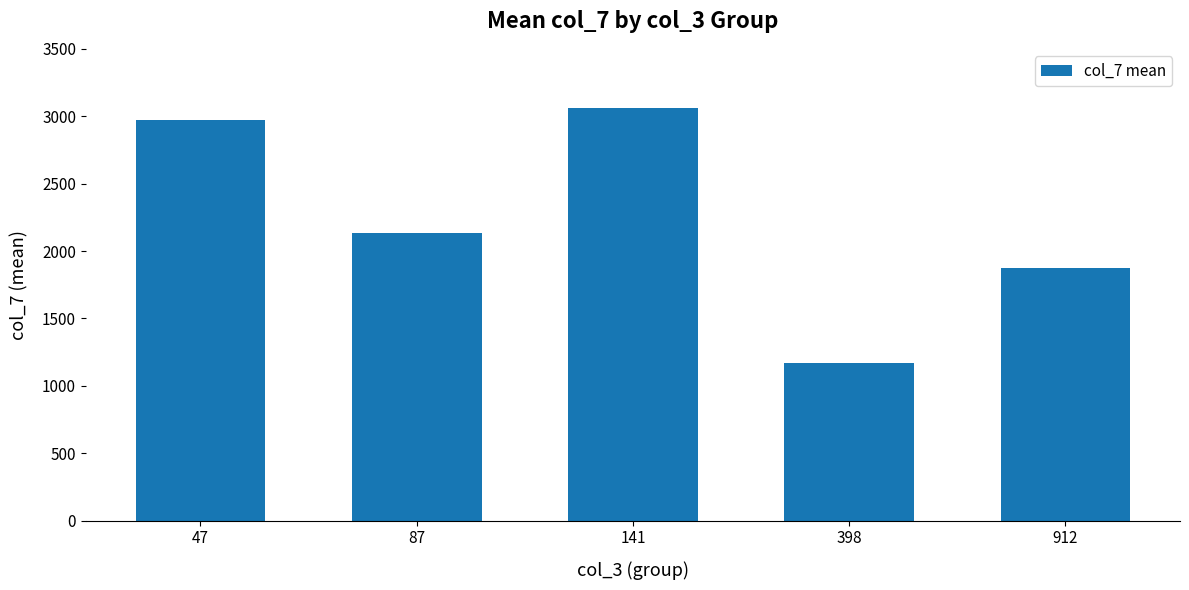

Rank the categories by value from lowest to highest.

398, 912, 87, 47, 141